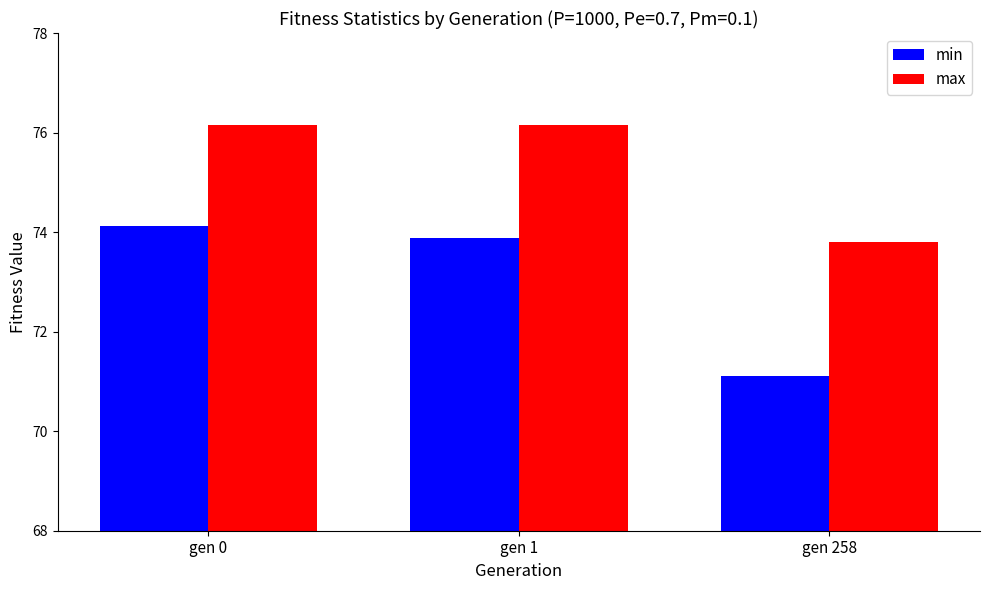

List the series in order of their overall mean, lowest first.

min, max